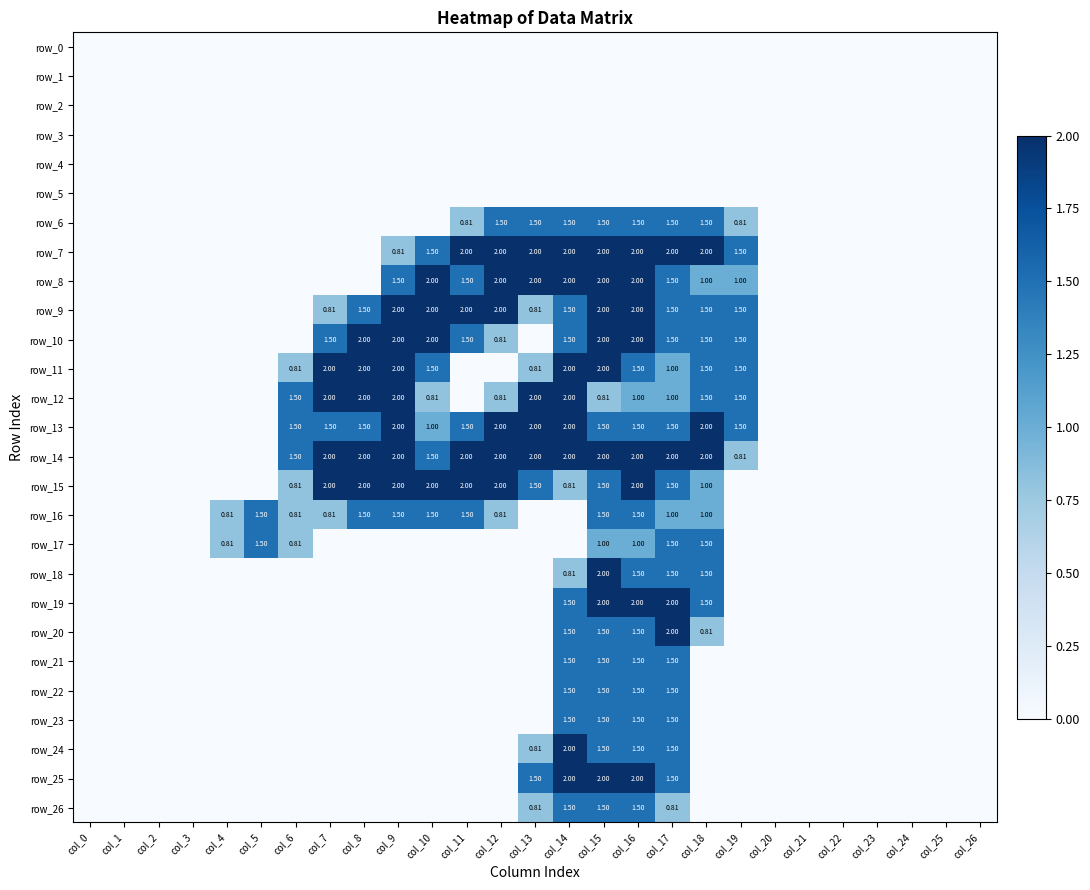

Where is row_9 nearest to the value 1?

col_7